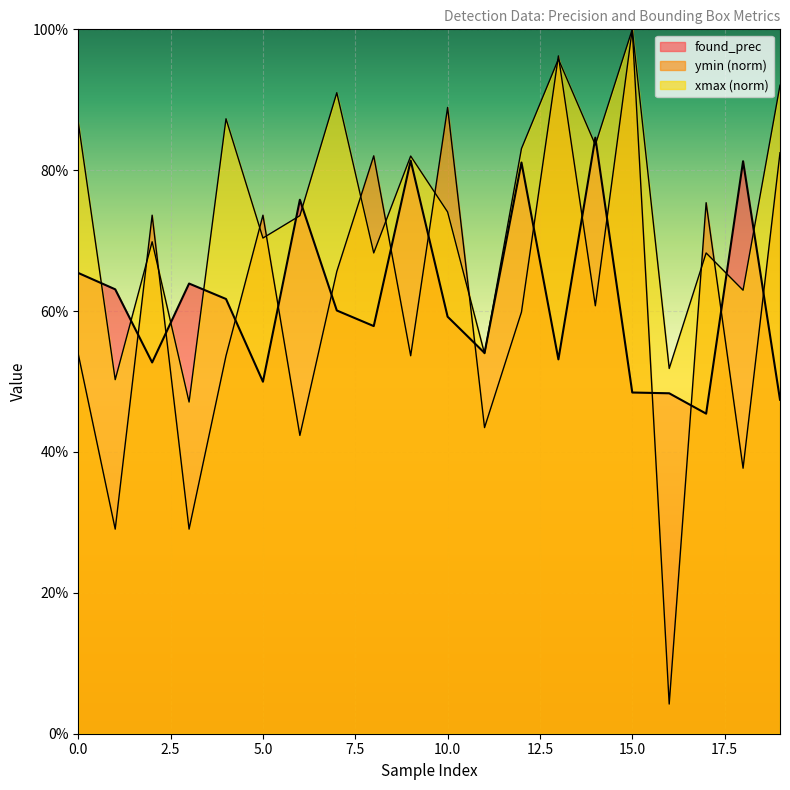

After their last crossing, which series has the higher values: found_prec or ymin?

ymin